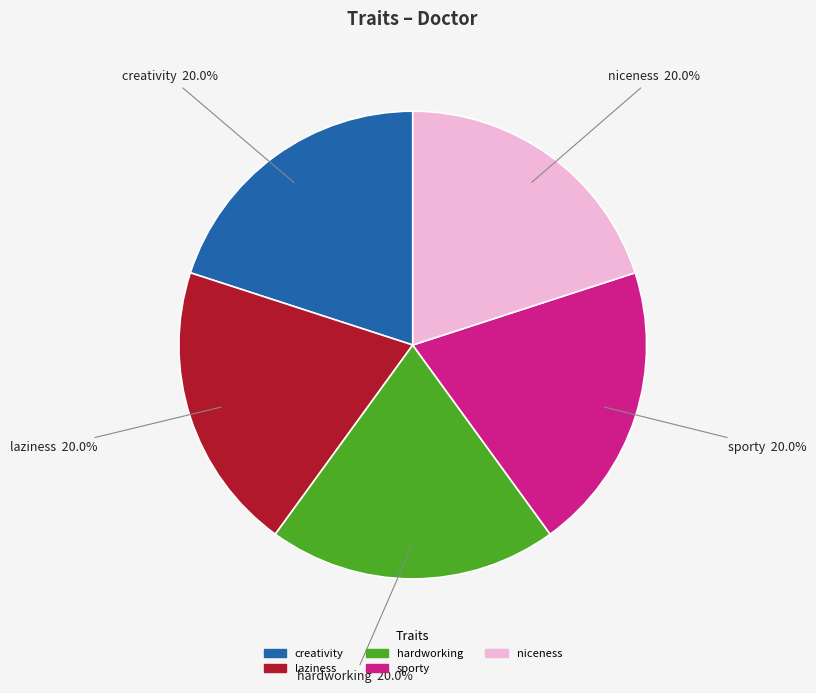

Does any single category account for the majority?

No